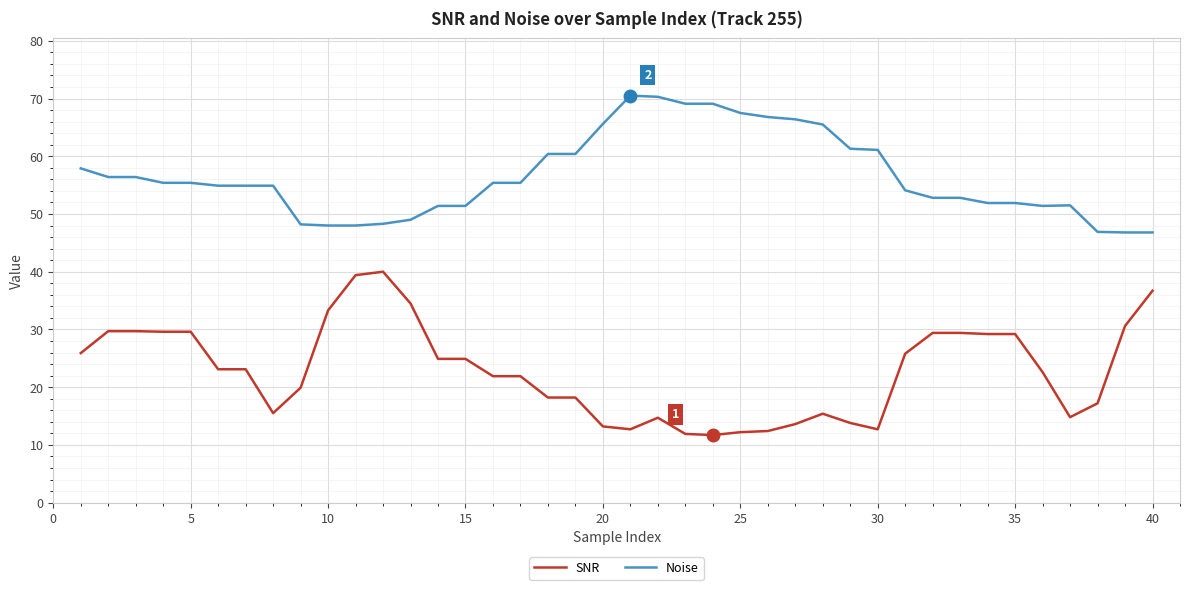

What is the highest value of the SNR series?

40.0